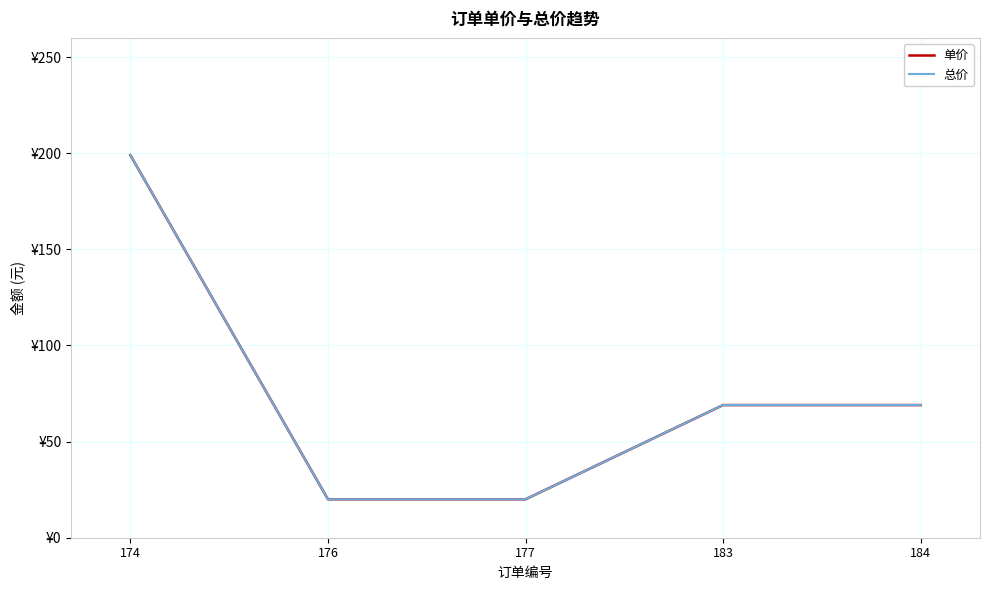

Does the chart have visible grid lines?

Yes